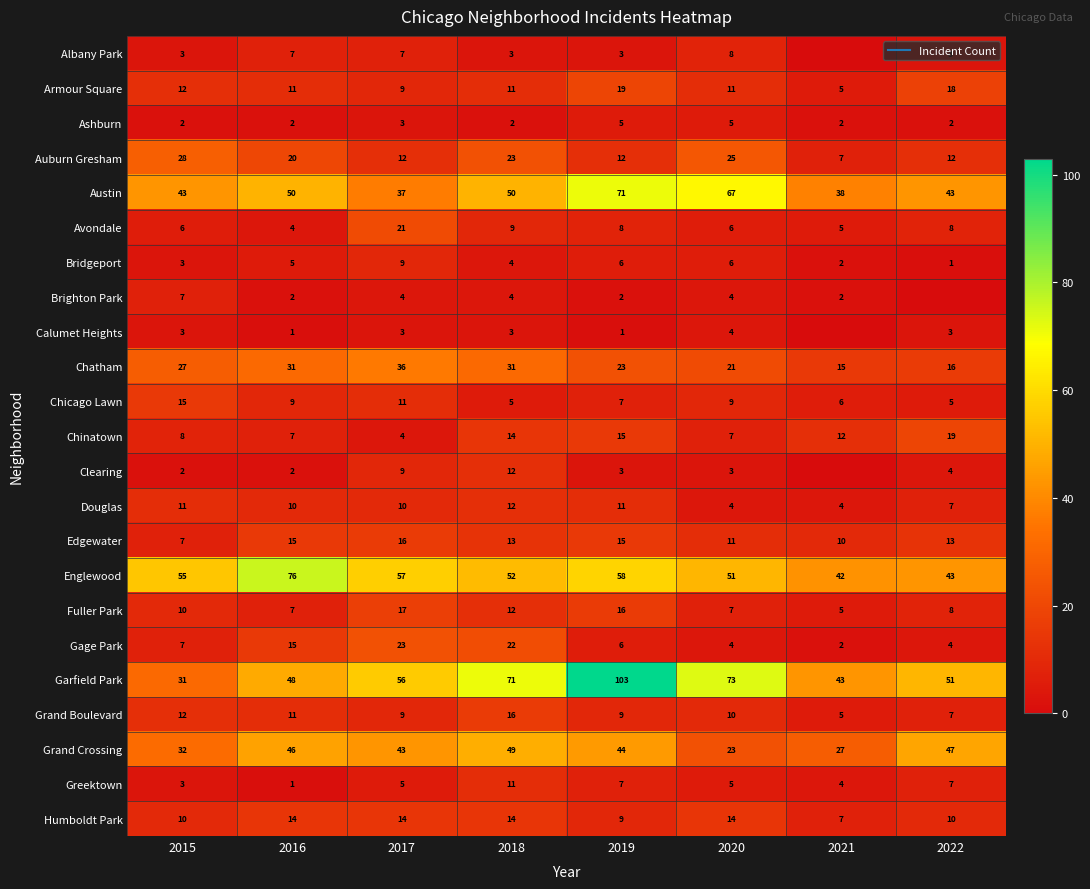

The Gage Park series shows 7 at 2015. True or false?

True